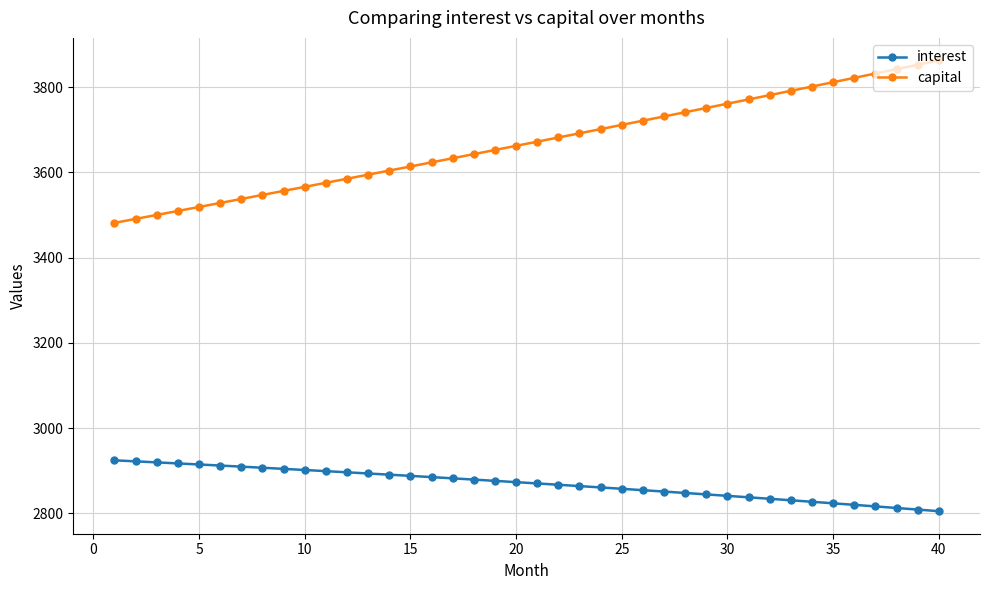

What is the average value of the capital series?

3668.8